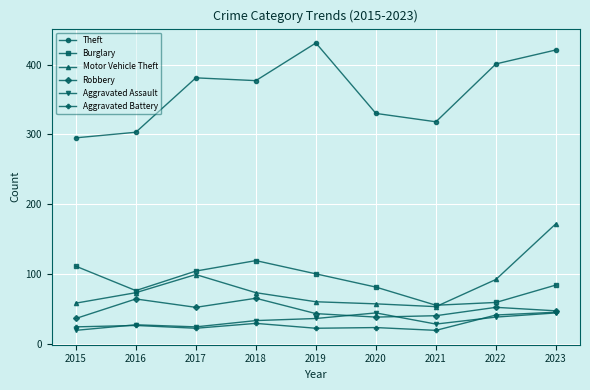

Where does the Theft series first go above 377?

2017